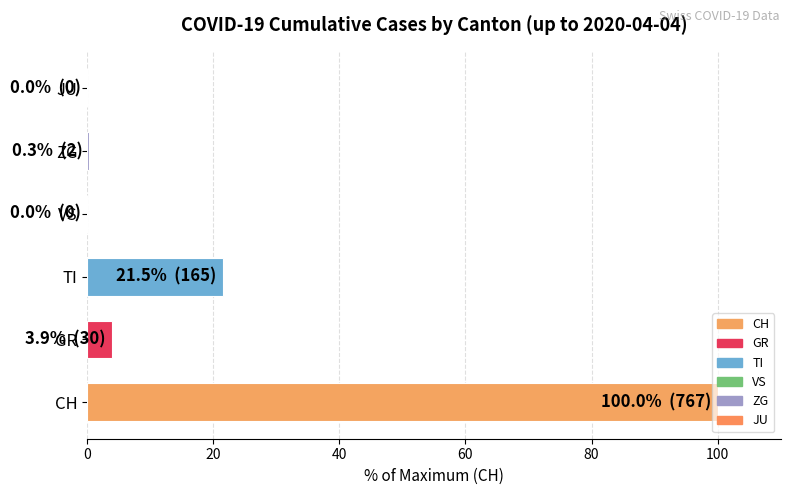

How many series are shown in this chart?

1